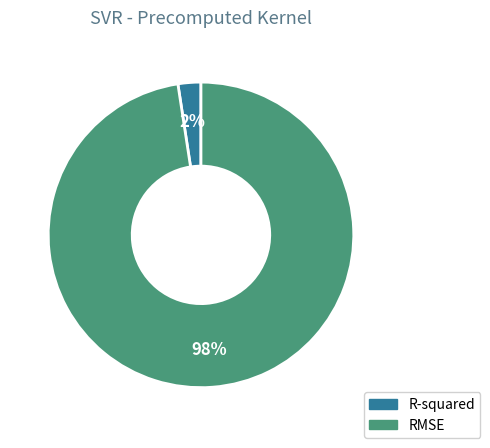

Combined, do R-squared and RMSE account for over 50%?

Yes